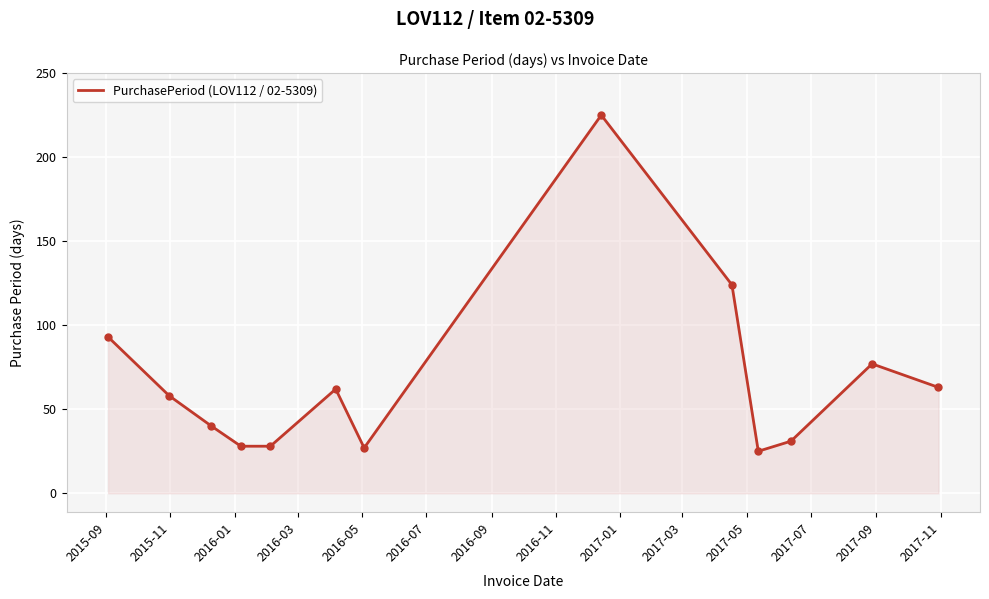

What is the sum of all values?

881